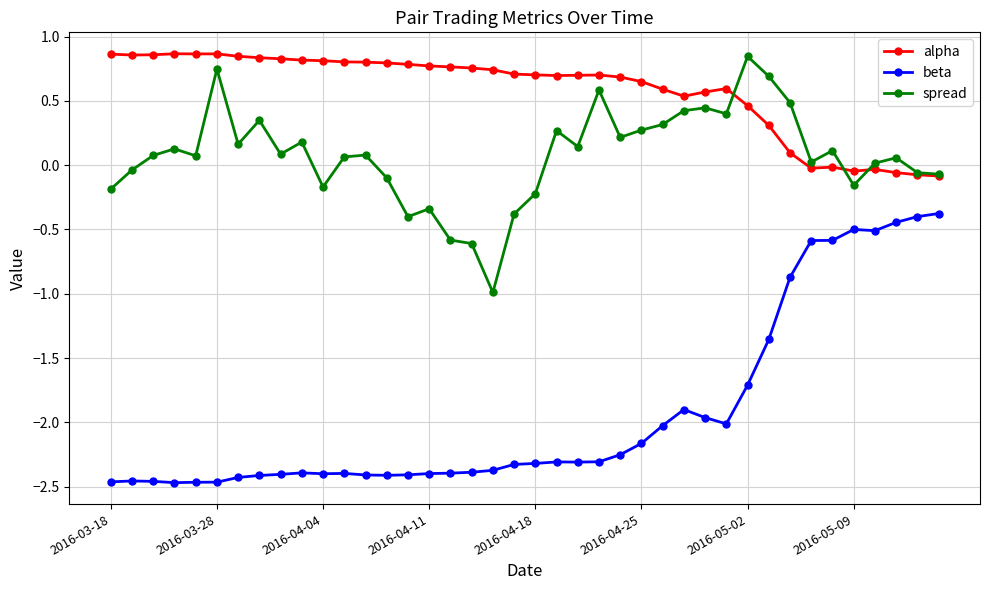

How many data points does each series have?

40